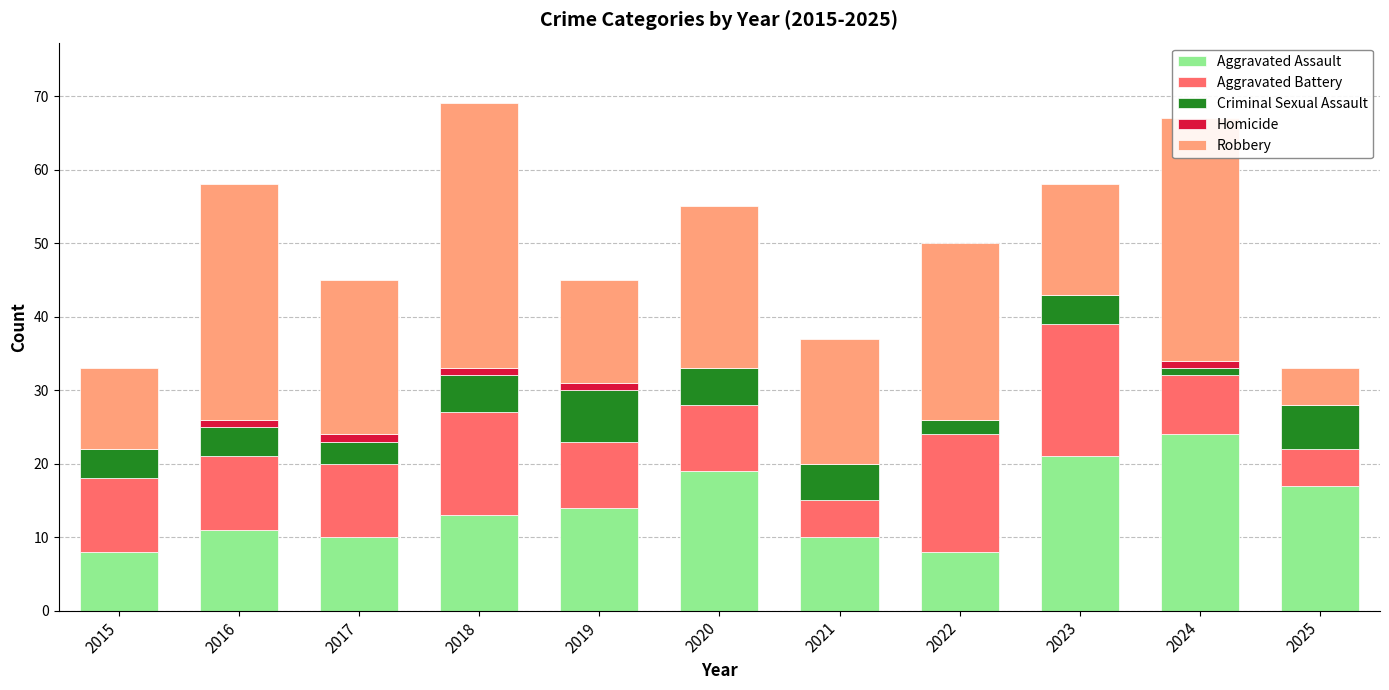

The value of Aggravated Assault at 2021 is 15. True or false?

False